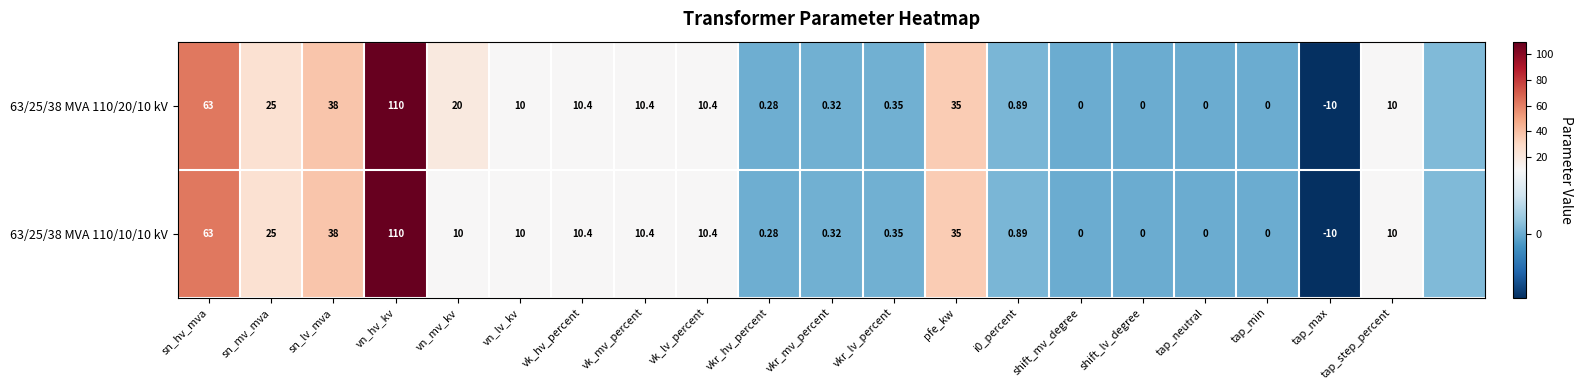

Is the value of 63/25/38 MVA 110/10/10 kV at sn_hv_mva greater than the value of 63/25/38 MVA 110/20/10 kV at tap_max?

Yes